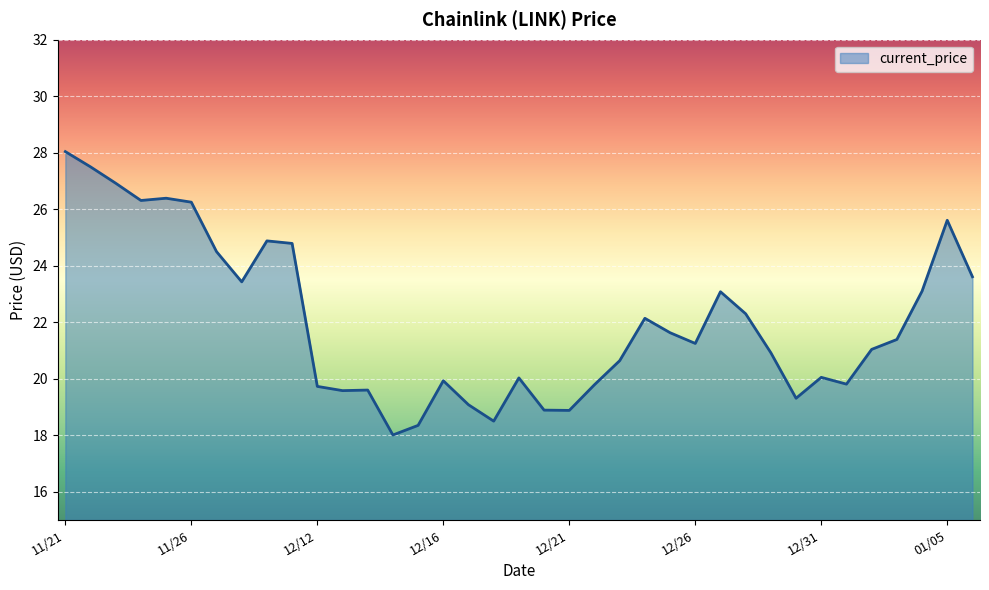

How many lines are shown in the chart?

1